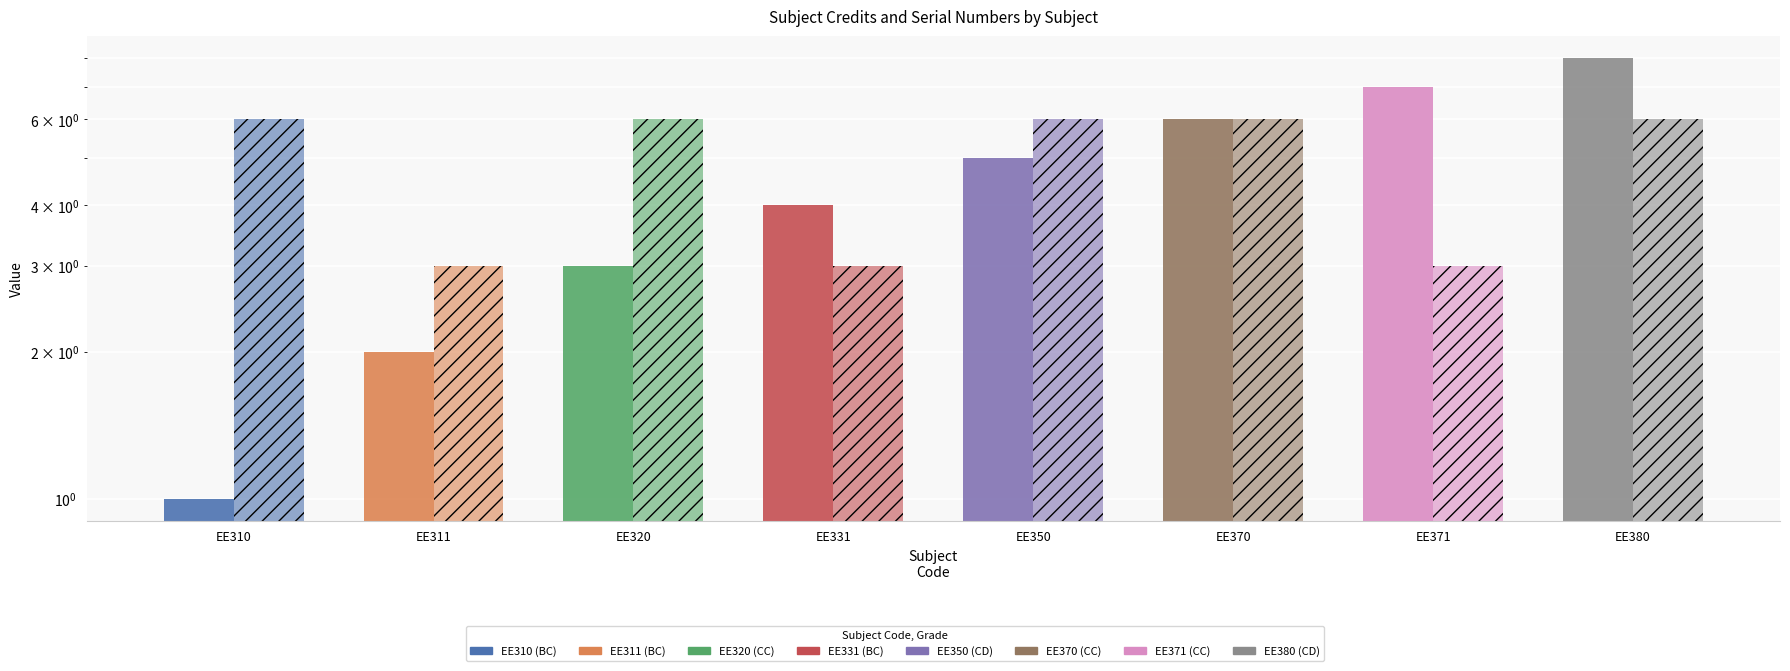

What is the difference between the second highest and second lowest values in the Credit series?

3